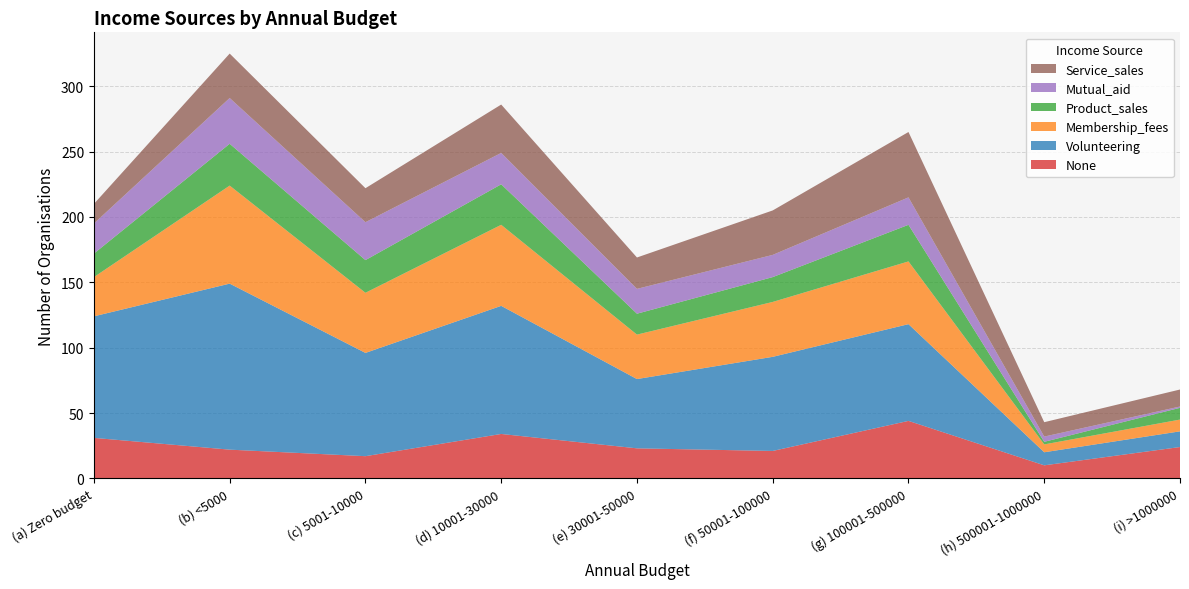

Reading left to right, transcribe all the data shown in this chart.

None: 31	22	17	34	23	21	44	10	24
Volunteering: 93	127	79	98	53	72	74	10	12
Membership_fees: 30	75	46	62	34	42	48	6	9
Product_sales: 18	32	25	31	16	19	28	2	9
Mutual_aid: 23	35	29	24	19	17	21	4	1
Service_sales: 15	34	26	37	24	34	50	11	13